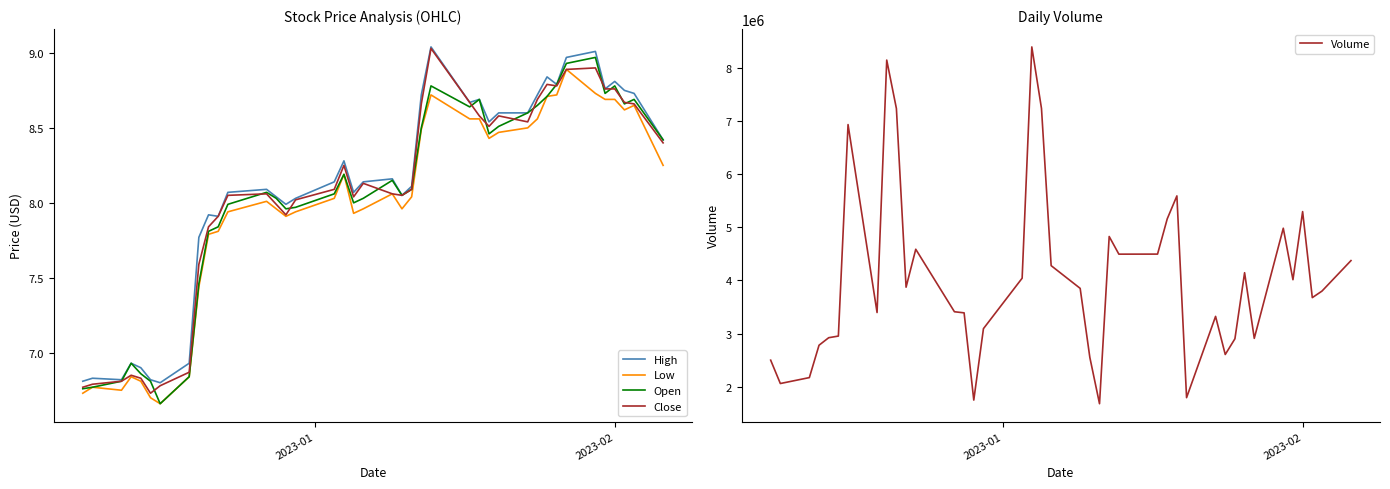

List the series in order of their peak value, highest first.

Volume, High, Close, Open, Low